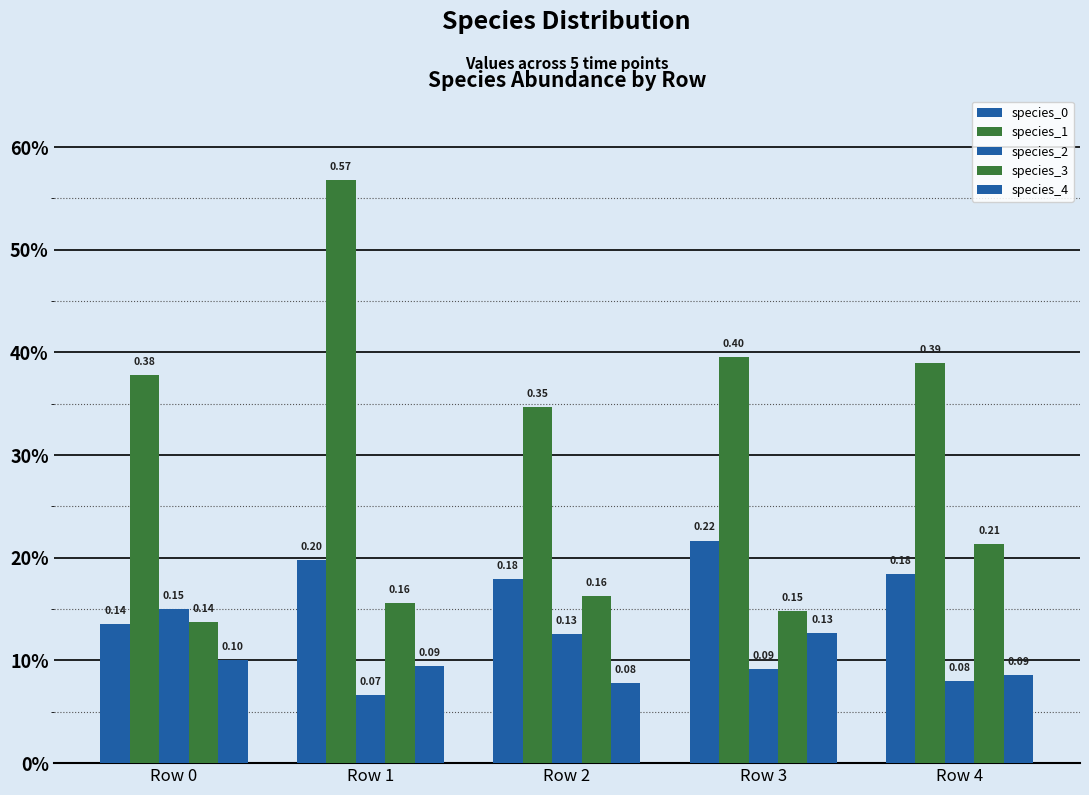

Rank the series at Row 3 from lowest to highest value.

species_2, species_4, species_3, species_0, species_1